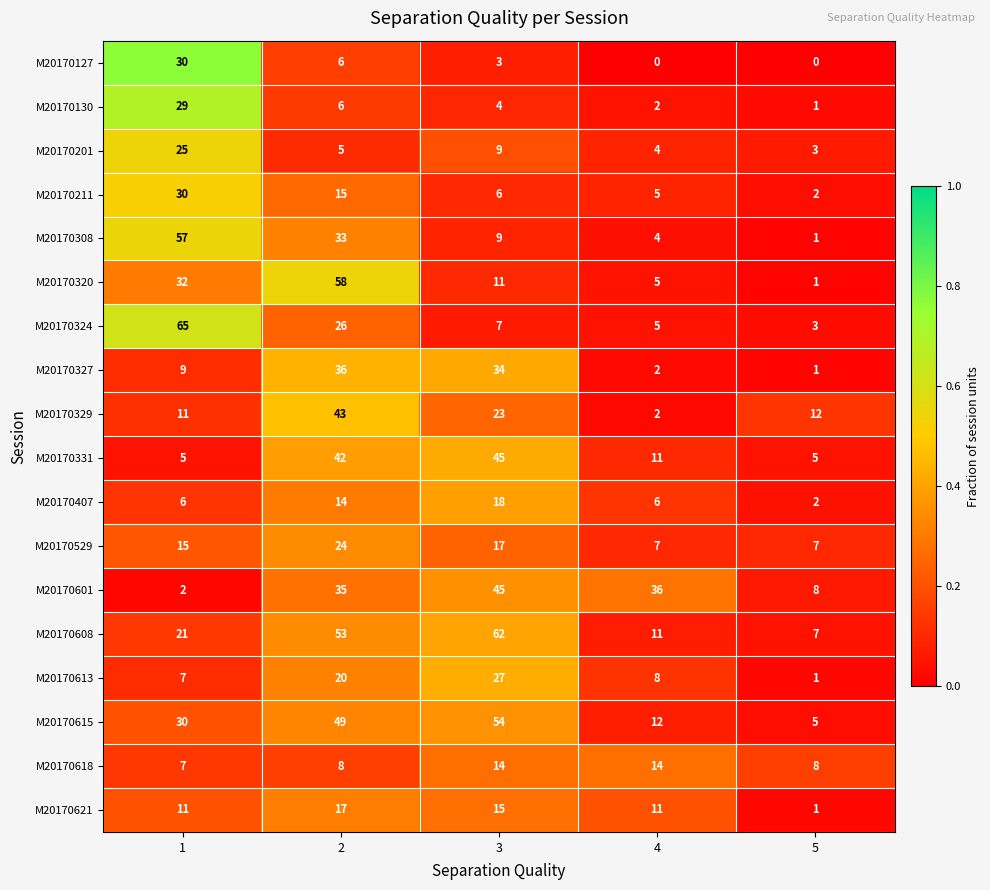

Which series has the largest range (max minus min)?

M20170324